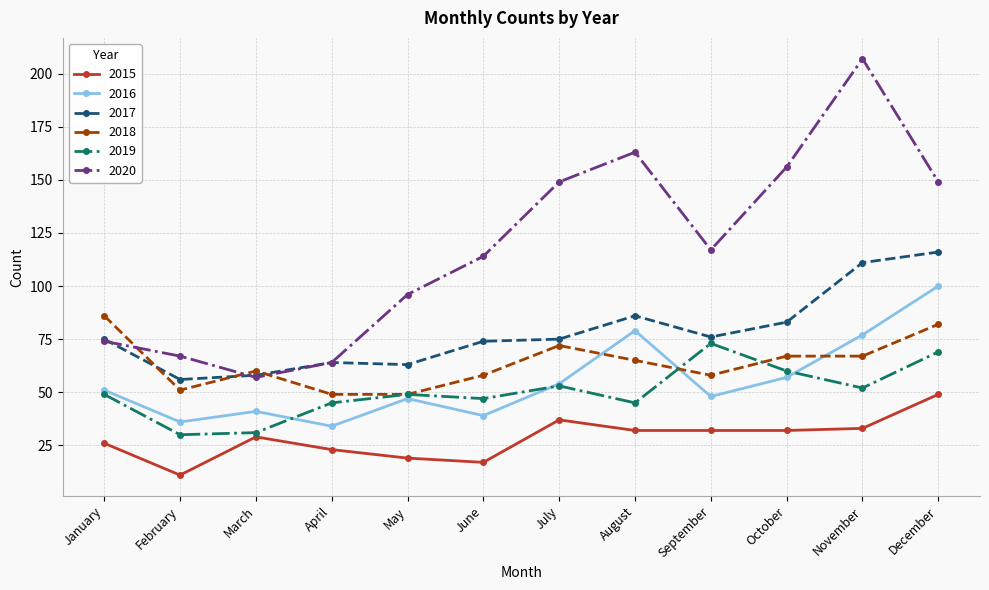

List the series in order of their peak value, highest first.

2020, 2017, 2016, 2018, 2019, 2015